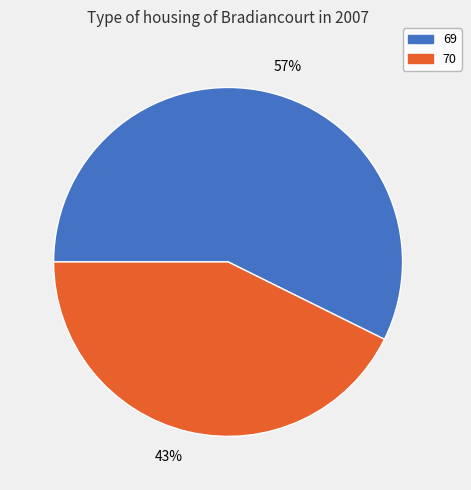

Between 43% and 57%, which is larger?

57%